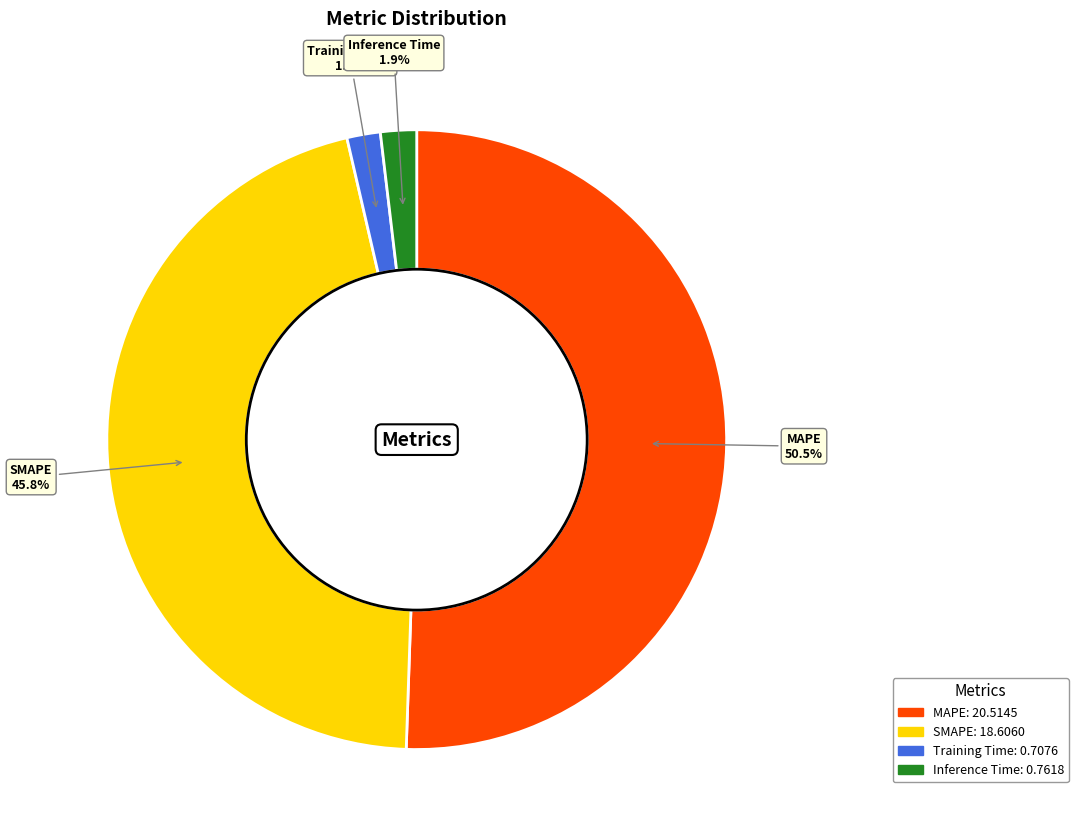

Which category has the biggest portion of the pie?

MAPE